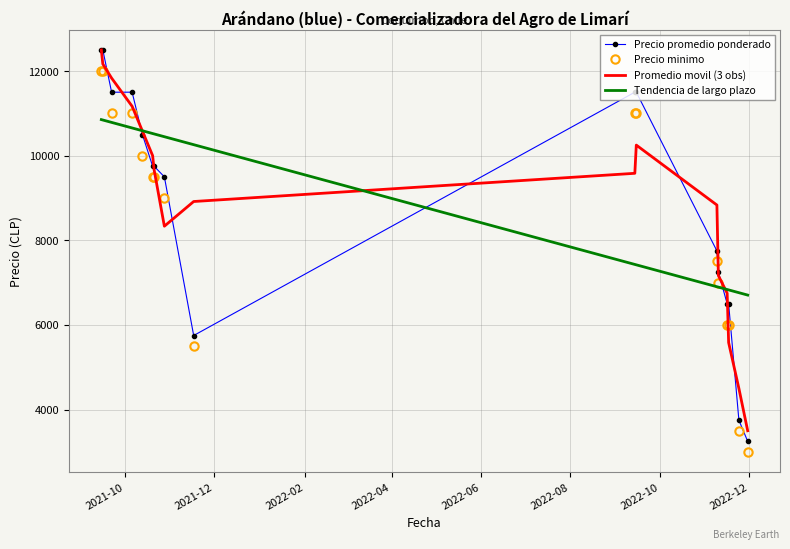

Which series ends up on top after the final intersection of Precio minimo and Promedio movil (3 obs)?

Promedio movil (3 obs)